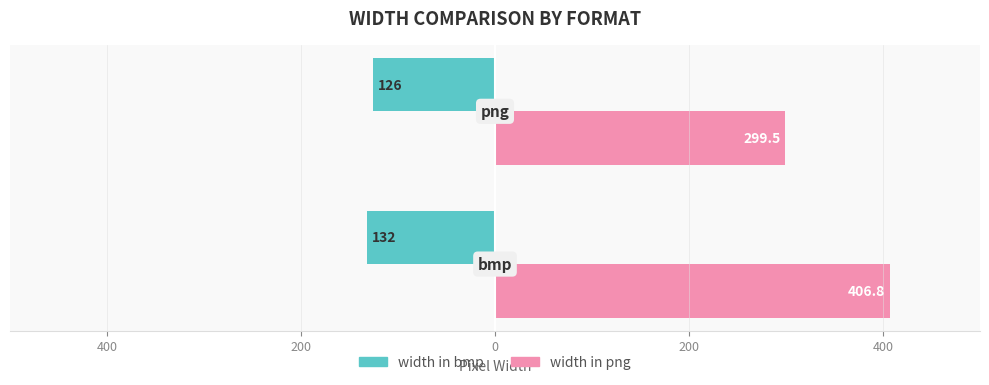

What is the value of the width in png bar at the 2nd from the left?

299.5